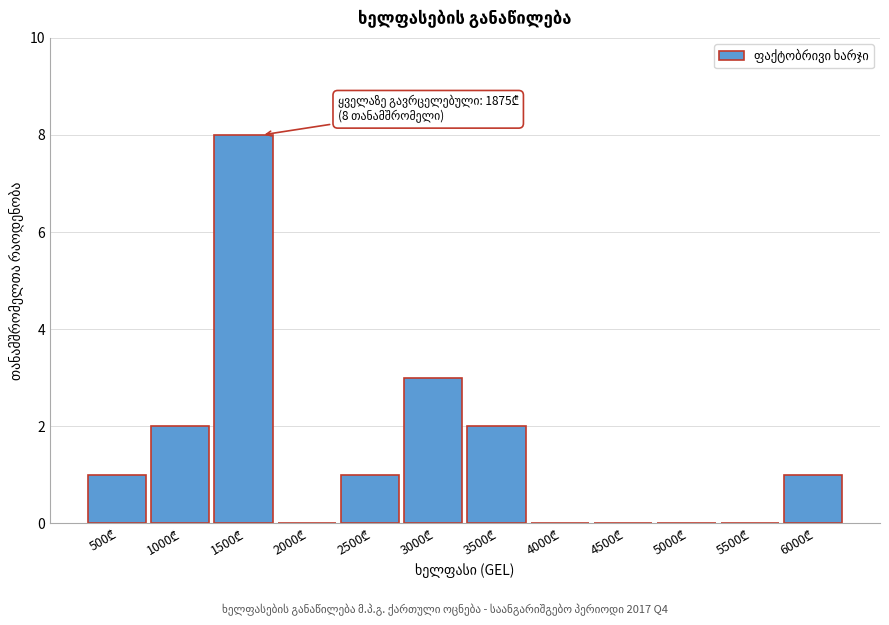

What is the greatest value displayed?

8